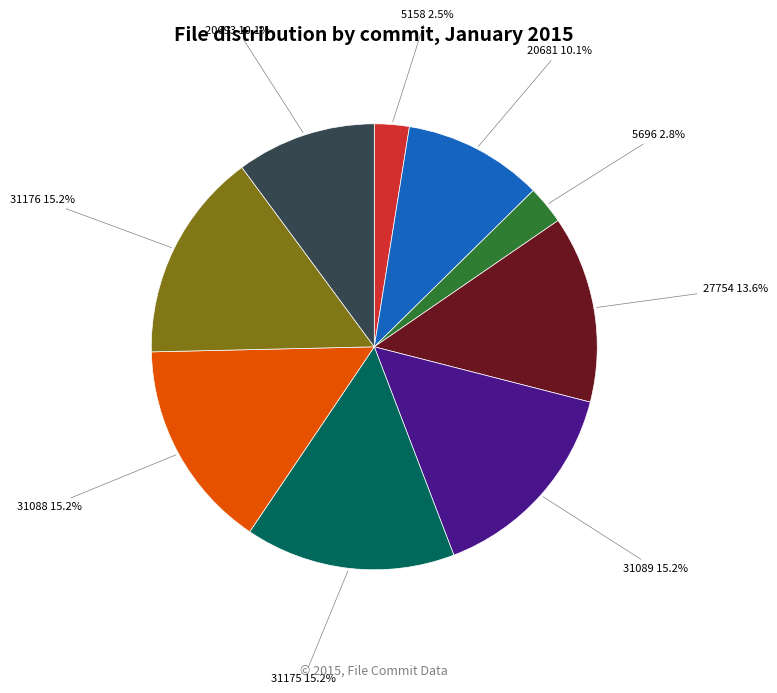

To the nearest percent, what is the average slice percentage?

11%